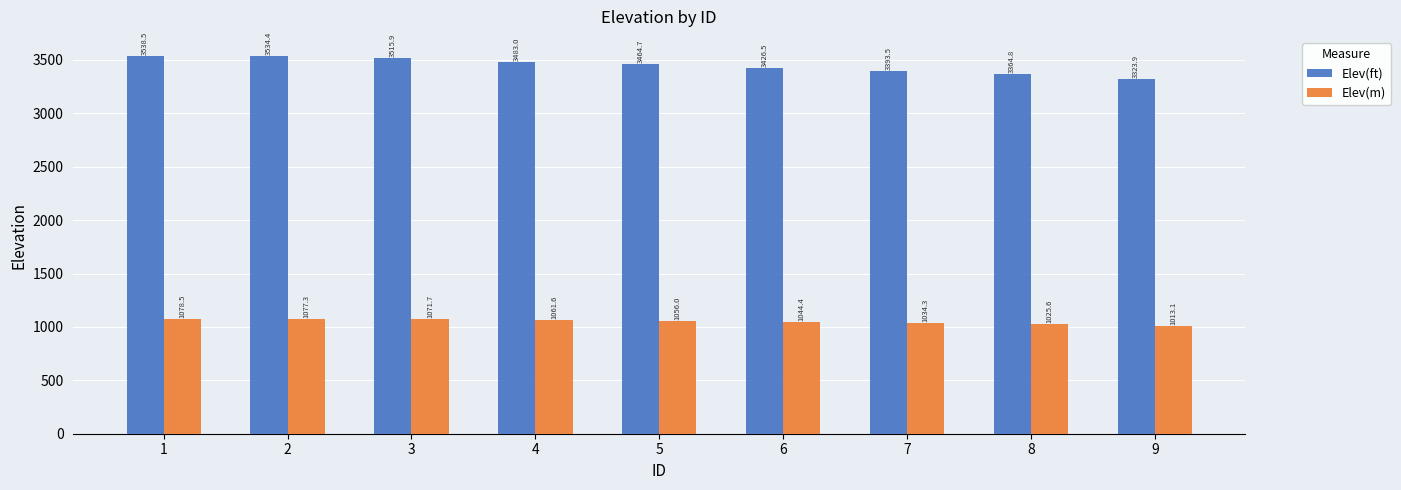

What are all the series names shown in the legend?

Elev(ft), Elev(m)